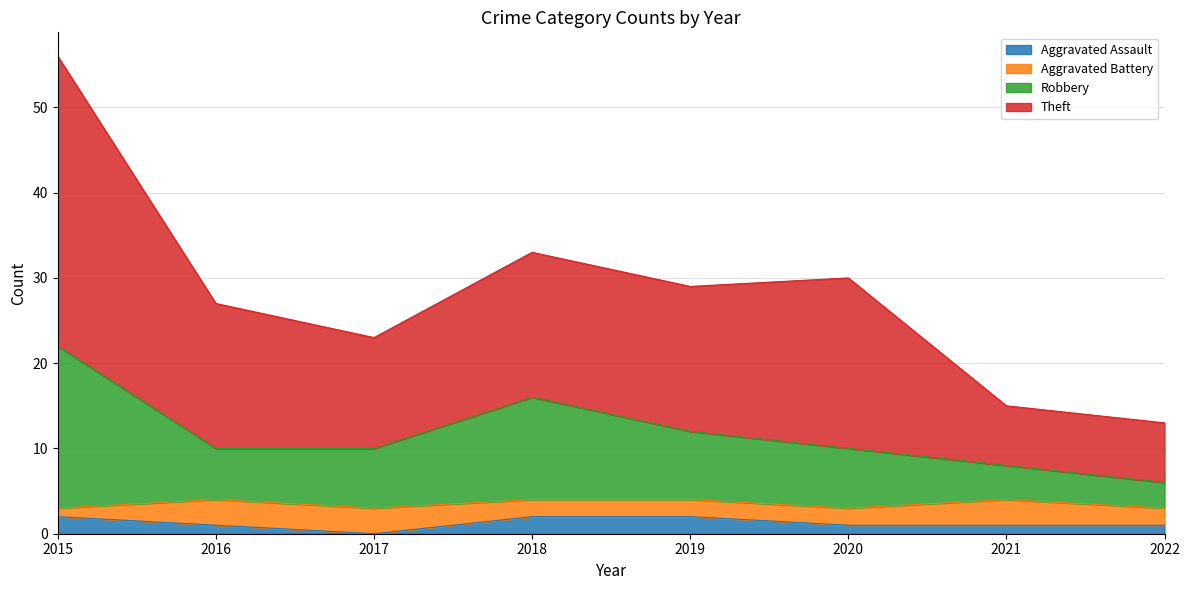

At which label does Theft first exceed 29?

2015